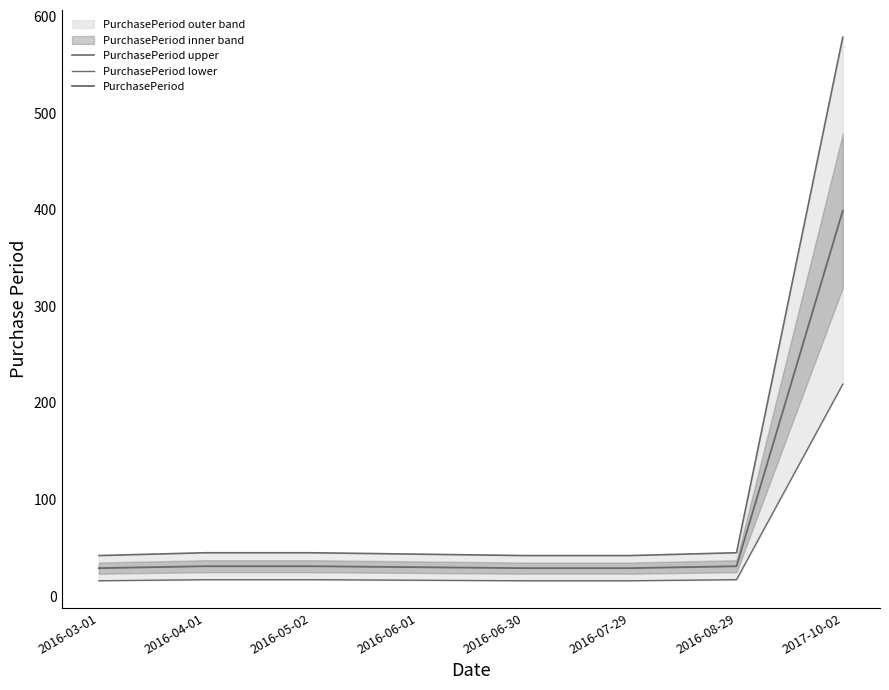

True or false: PurchasePeriod lower and PurchasePeriod cross at least once.

False